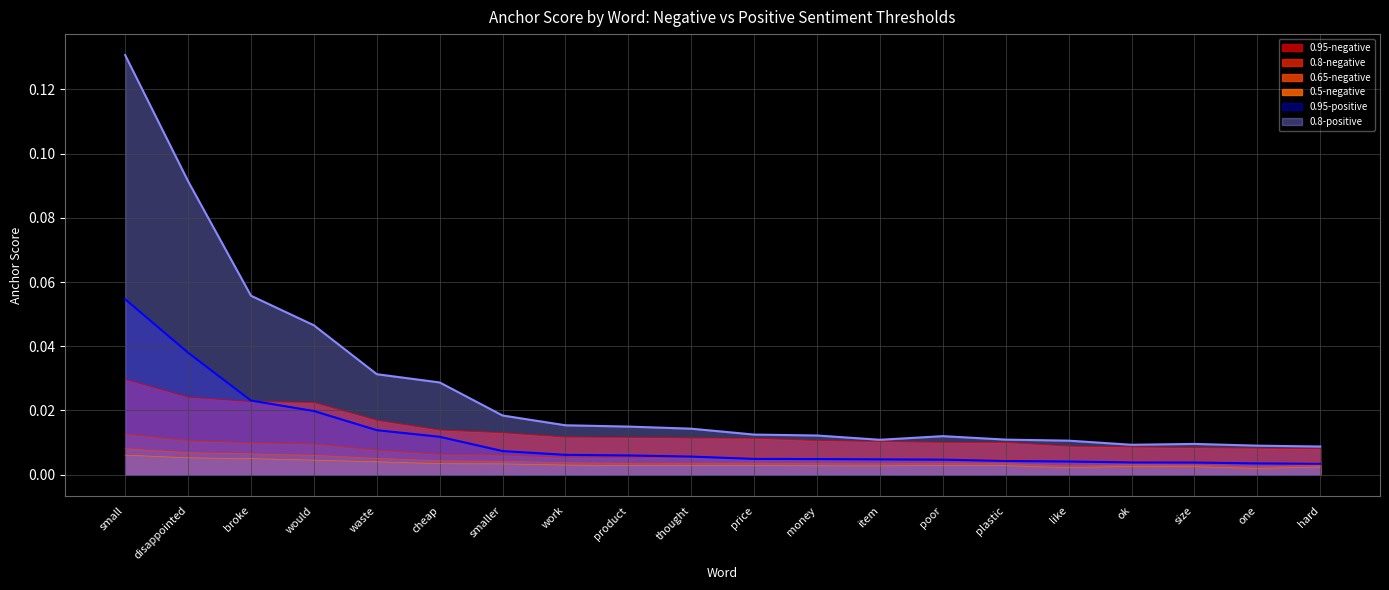

Between disappointed and ok, which is larger?

disappointed